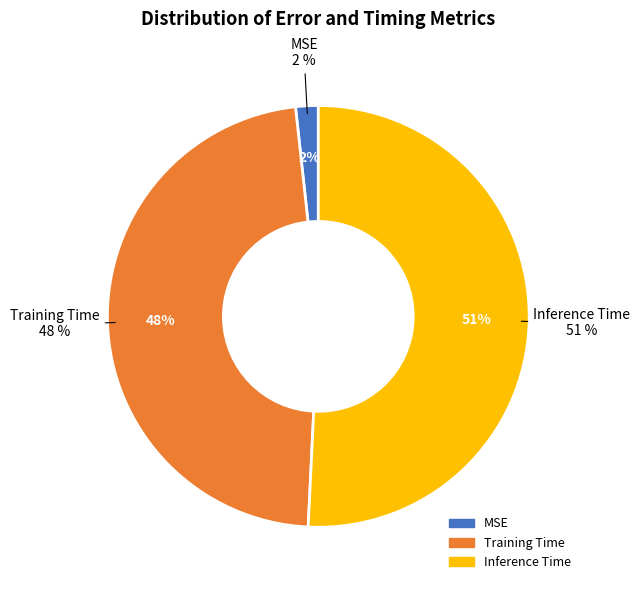

Rank the categories by value from lowest to highest.

MSE, Training Time, Inference Time